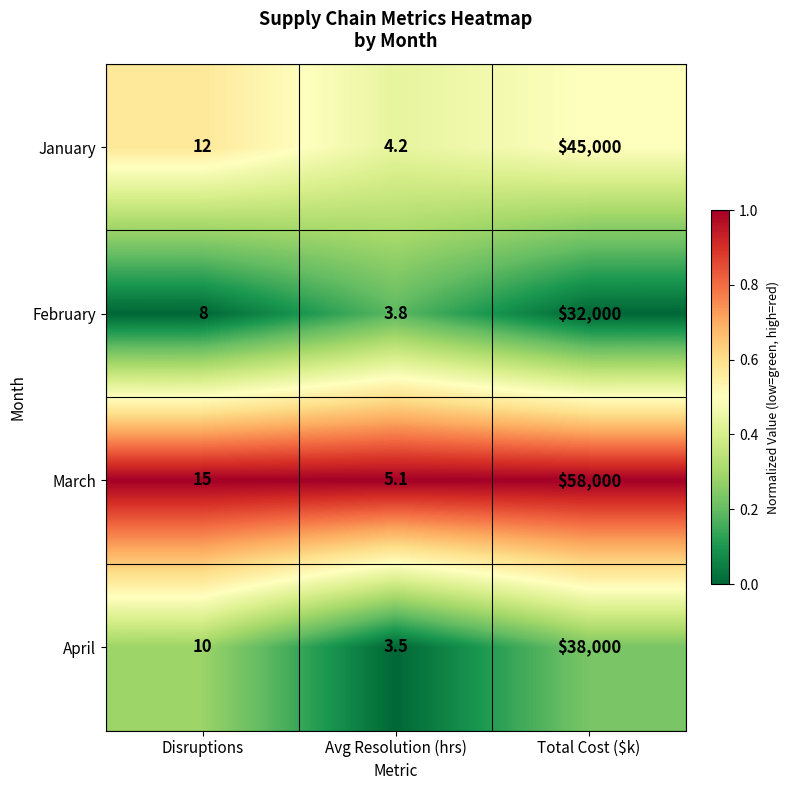

What is the difference between the January values at Total Cost ($k) and Avg Resolution (hrs)?

44995.8